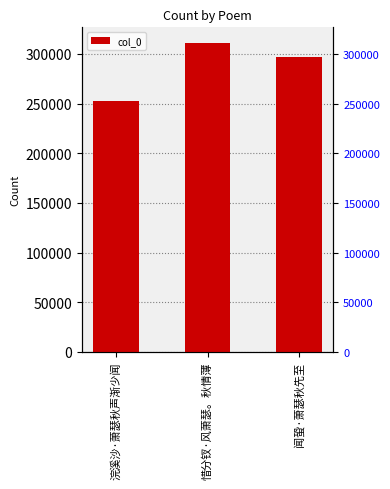

What is the sum of the values at 闻蛩·萧瑟秋先至 and 惜分钗·风萧瑟。秋情薄?

608066